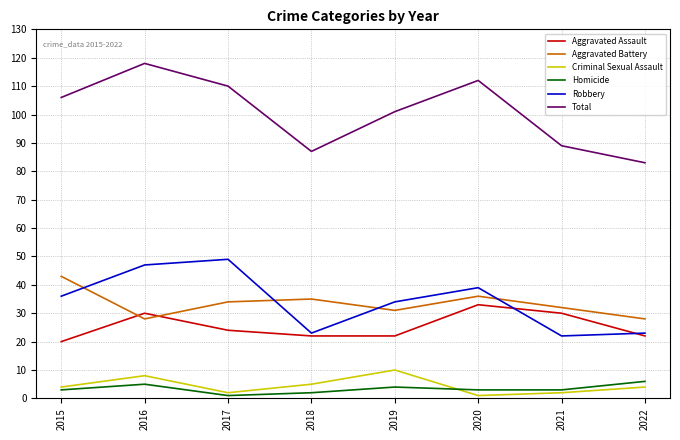

Which series has the widest spread of values?

Total